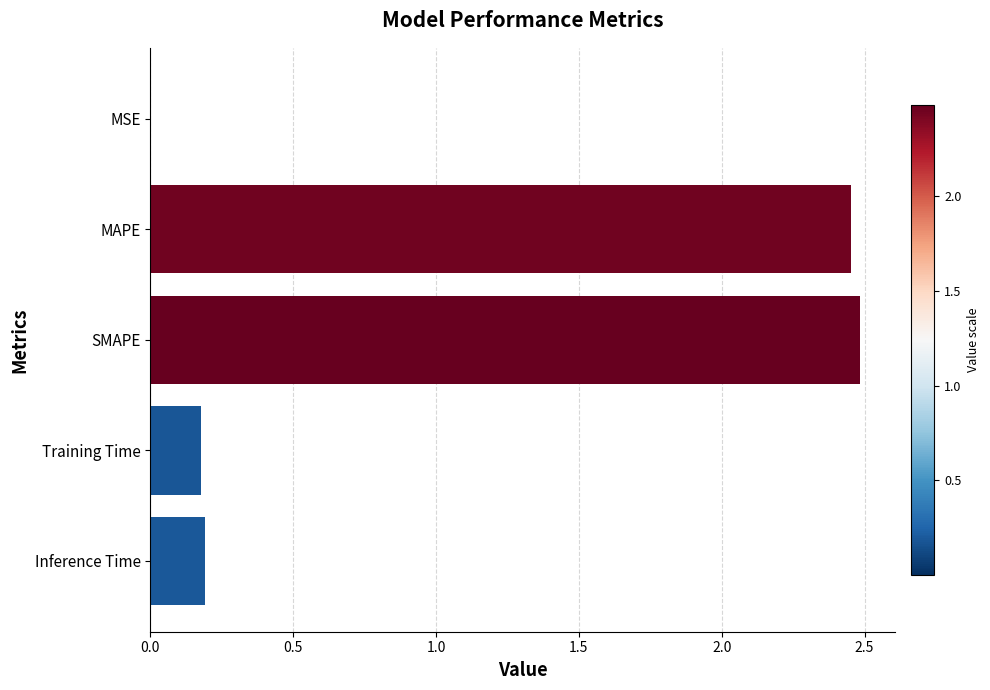

True or false: the data shows 2.5 at MAPE.

True